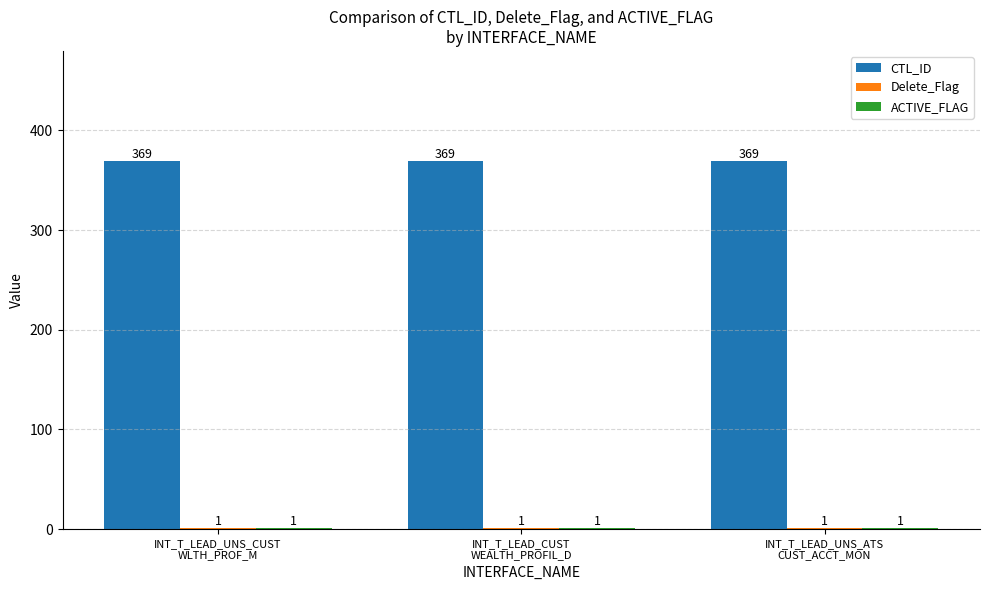

What is the maximum value shown in the chart?

369